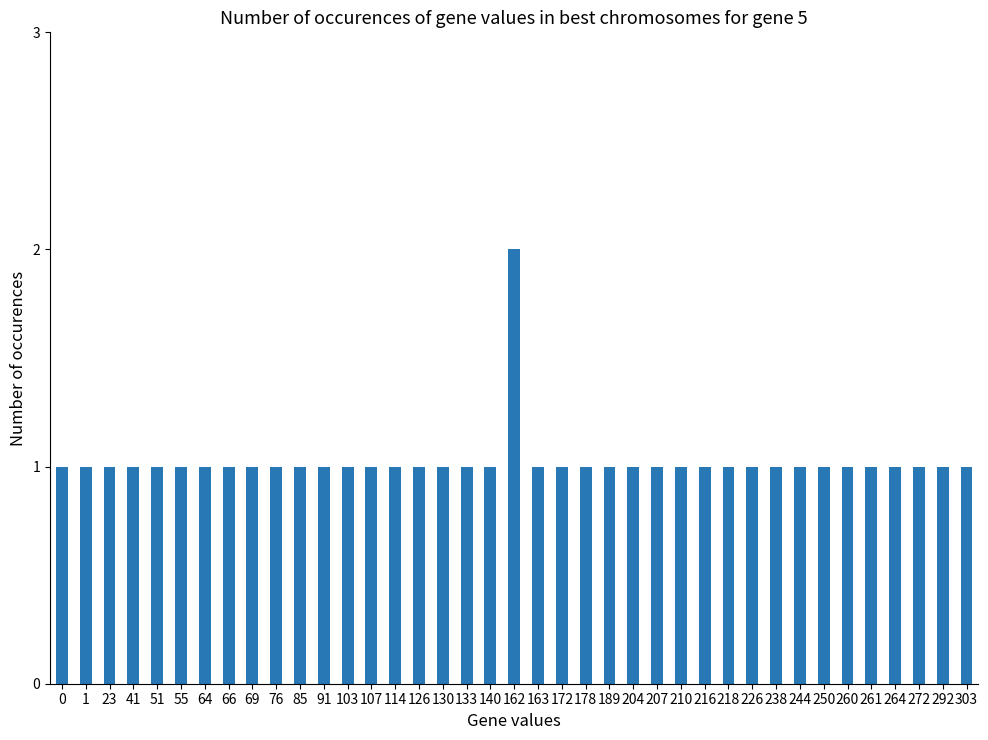

How many values are between 1 and 2?

39